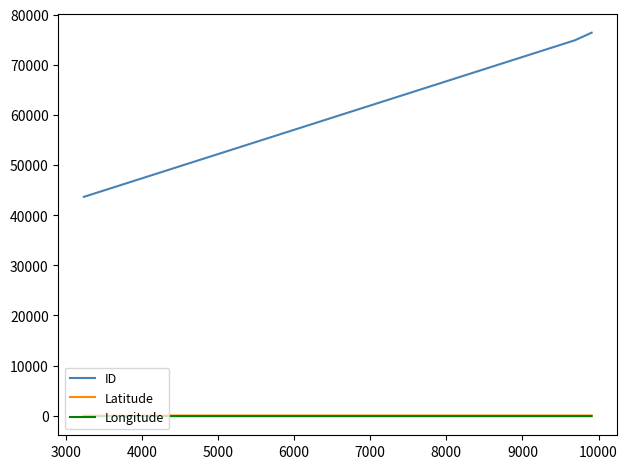

What is the greatest value displayed?

76400.0